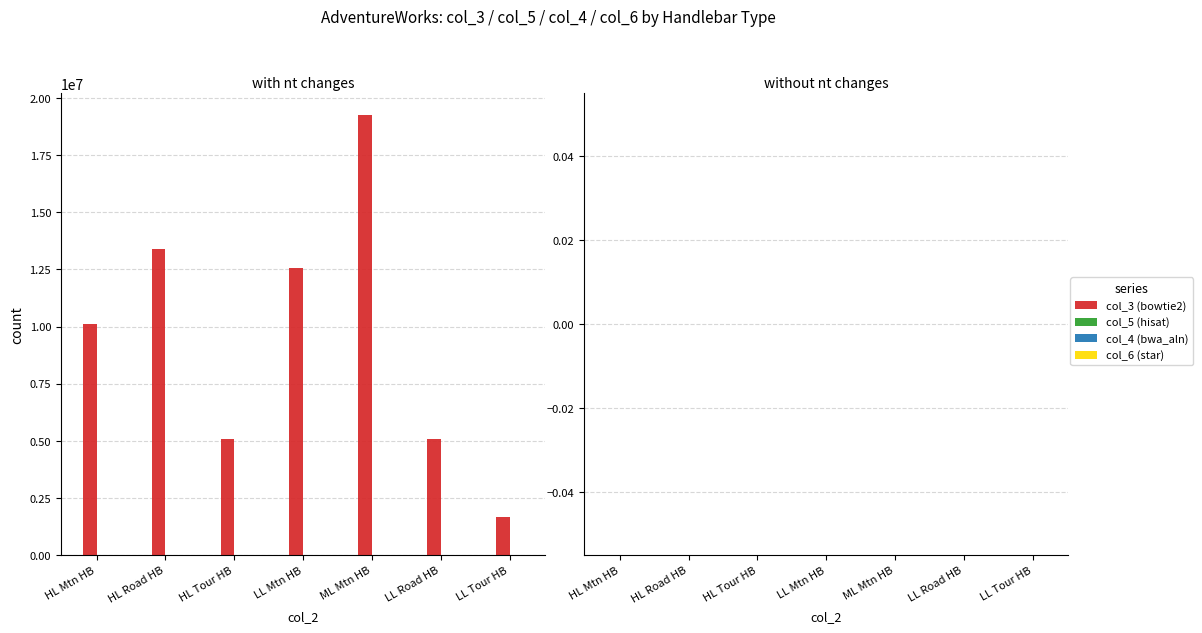

What is the spread (max minus min) of values at LL Road HB?

5090852.2